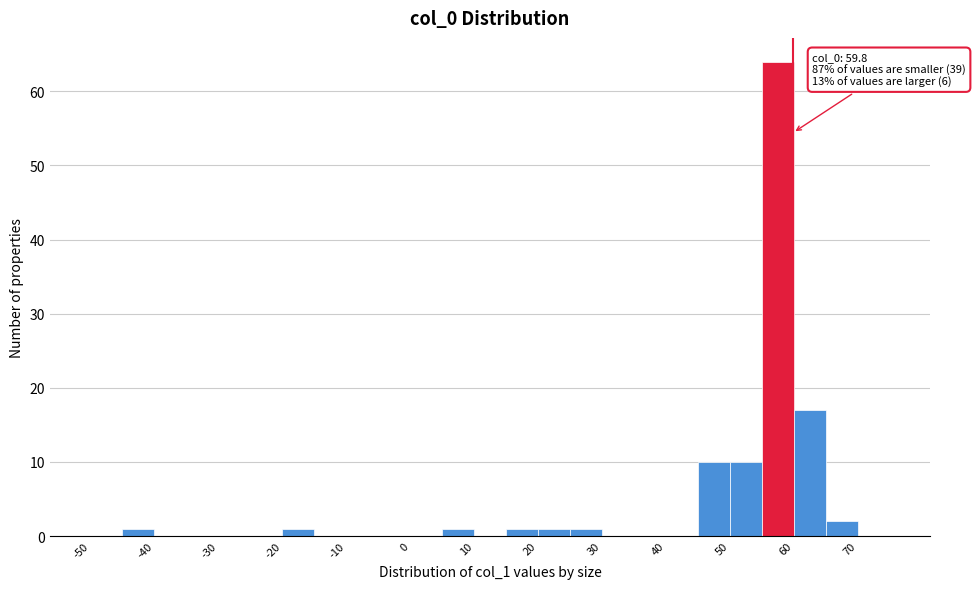

Over which range of the x-axis is the bar tallest?

55 to 60